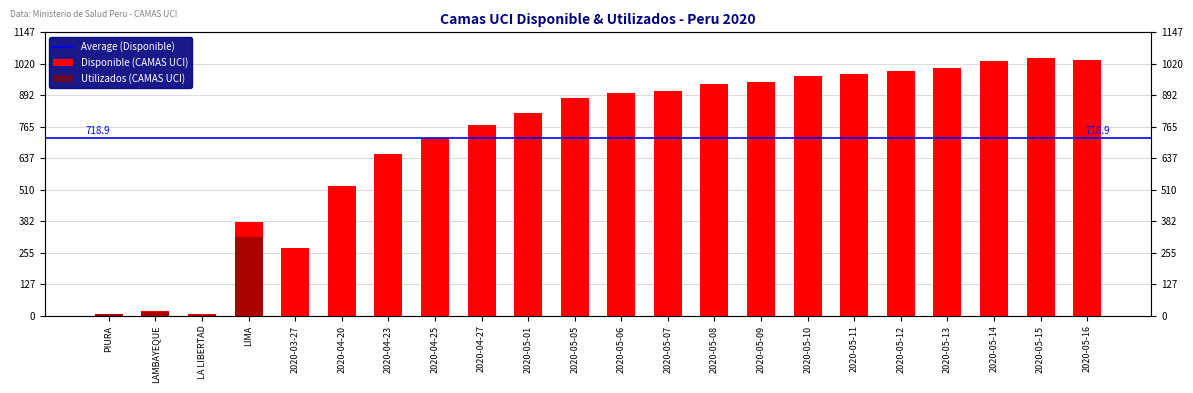

Reading left to right, what are all the values shown in this chart?

Disponible: PIURA=7	LAMBAYEQUE=21	LA LIBERTAD=9	LIMA=379	2020-03-27=276	2020-04-20=525	2020-04-23=656	2020-04-25=719	2020-04-27=773	2020-05-01=820	2020-05-05=880	2020-05-06=902	2020-05-07=908	2020-05-08=939	2020-05-09=947	2020-05-10=971	2020-05-11=979	2020-05-12=992	2020-05-13=1002	2020-05-14=1031	2020-05-15=1043	2020-05-16=1036
Utilizados: PIURA=7	LAMBAYEQUE=16	LA LIBERTAD=5	LIMA=318	2020-03-27=0	2020-04-20=0	2020-04-23=0	2020-04-25=0	2020-04-27=0	2020-05-01=0	2020-05-05=0	2020-05-06=0	2020-05-07=0	2020-05-08=0	2020-05-09=0	2020-05-10=0	2020-05-11=0	2020-05-12=0	2020-05-13=0	2020-05-14=0	2020-05-15=0	2020-05-16=0